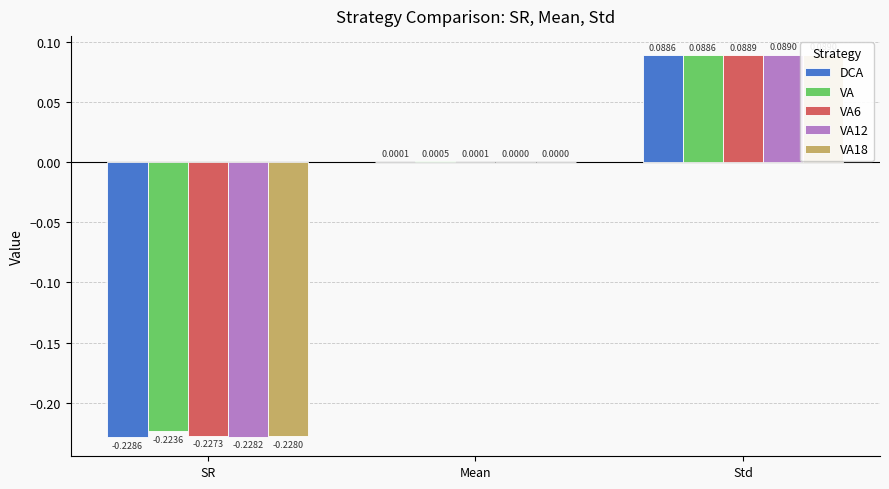

What is the sum of the VA18 values at Std and SR?

-0.1